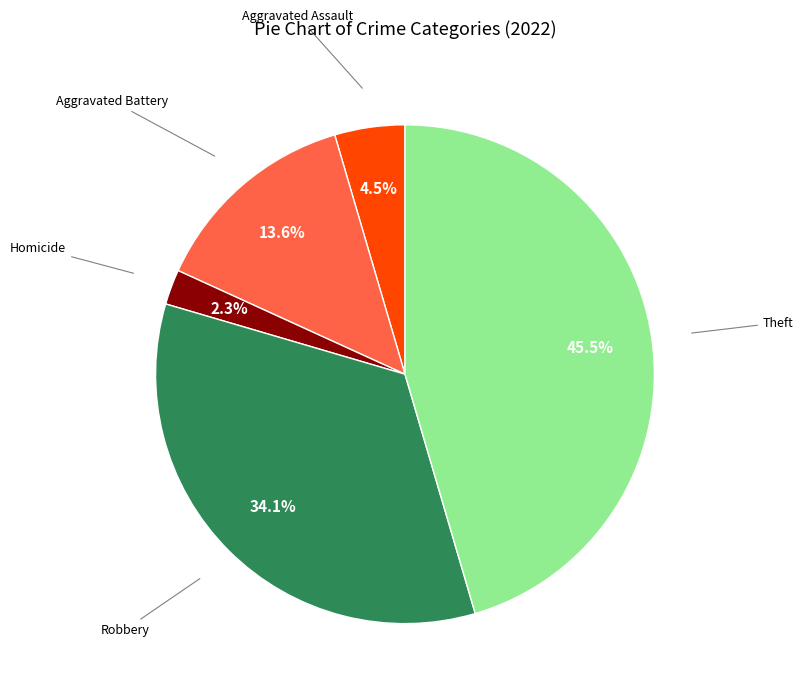

To the nearest percent, what is the average slice percentage?

20%